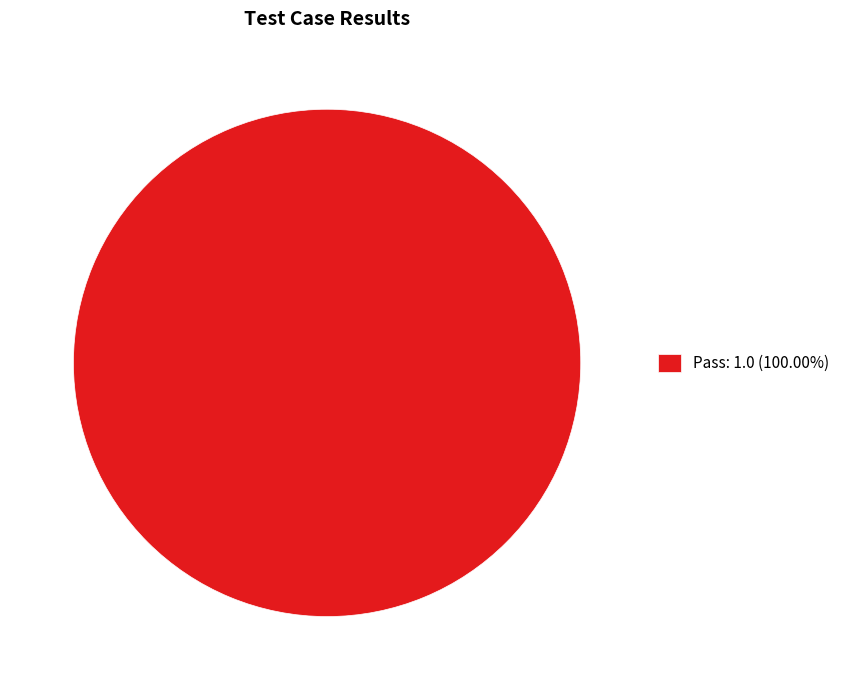

Does any single category account for the majority?

Yes